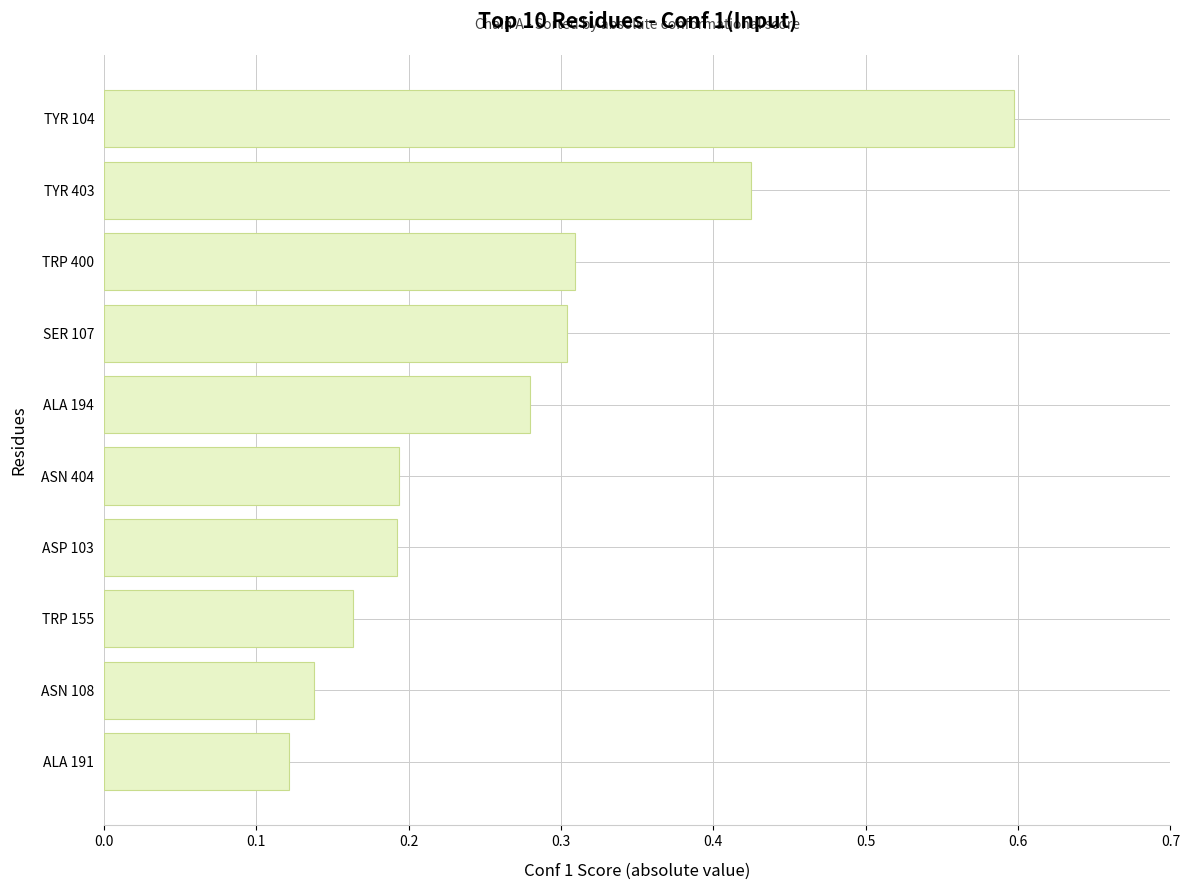

What is the sum of all values?

2.7